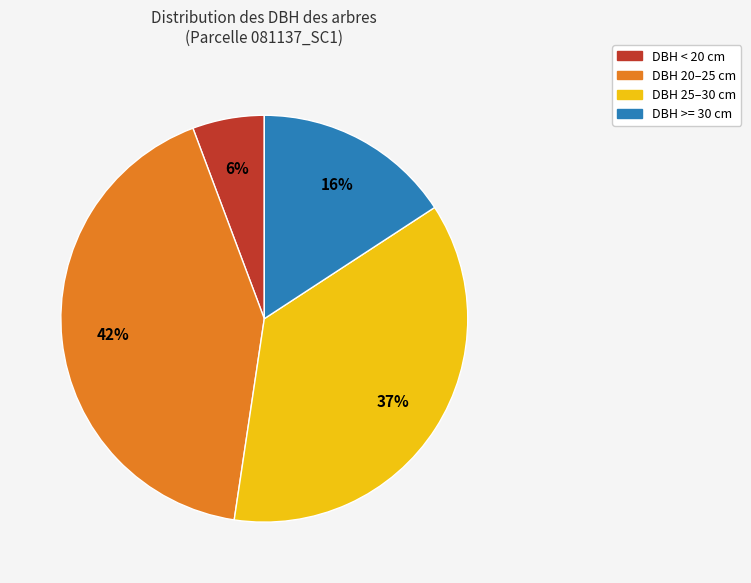

To the nearest percent, what is the difference between the largest and smallest slice percentages?

36%